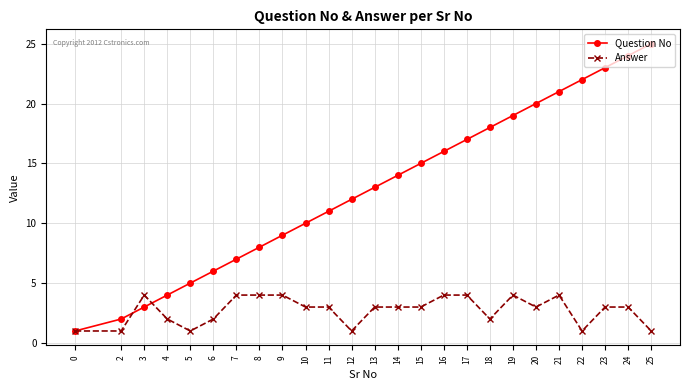

Reading right to left, what are all the values shown in this chart?

Question No: 25=25	24=24	23=23	22=22	21=21	20=20	19=19	18=18	17=17	16=16	15=15	14=14	13=13	12=12	11=11	10=10	9=9	8=8	7=7	6=6	5=5	4=4	3=3	2=2	0=1
Answer: 25=1	24=3	23=3	22=1	21=4	20=3	19=4	18=2	17=4	16=4	15=3	14=3	13=3	12=1	11=3	10=3	9=4	8=4	7=4	6=2	5=1	4=2	3=4	2=1	0=1